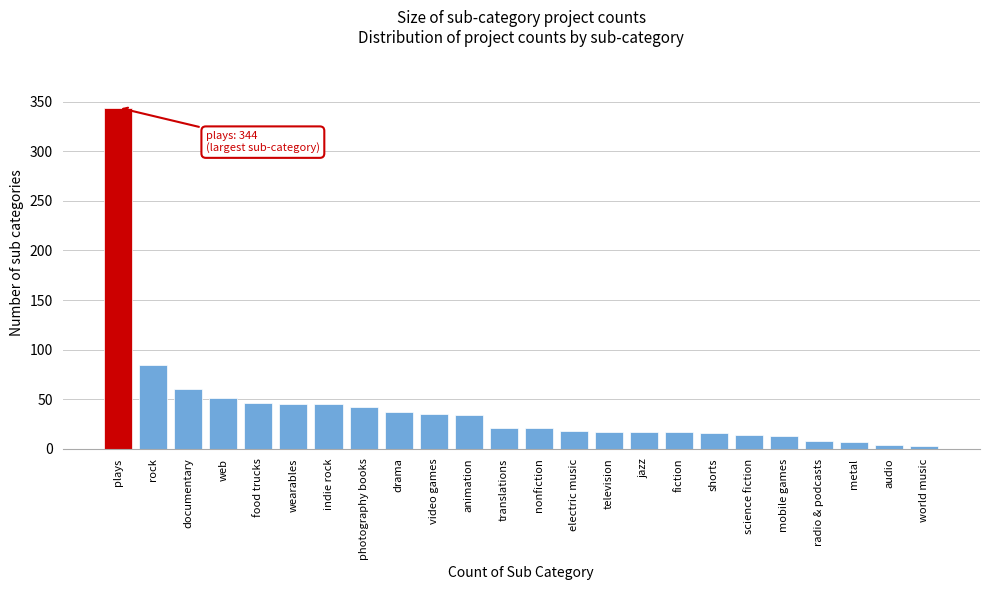

What is the ratio of the value at wearables to the value at web?

0.9